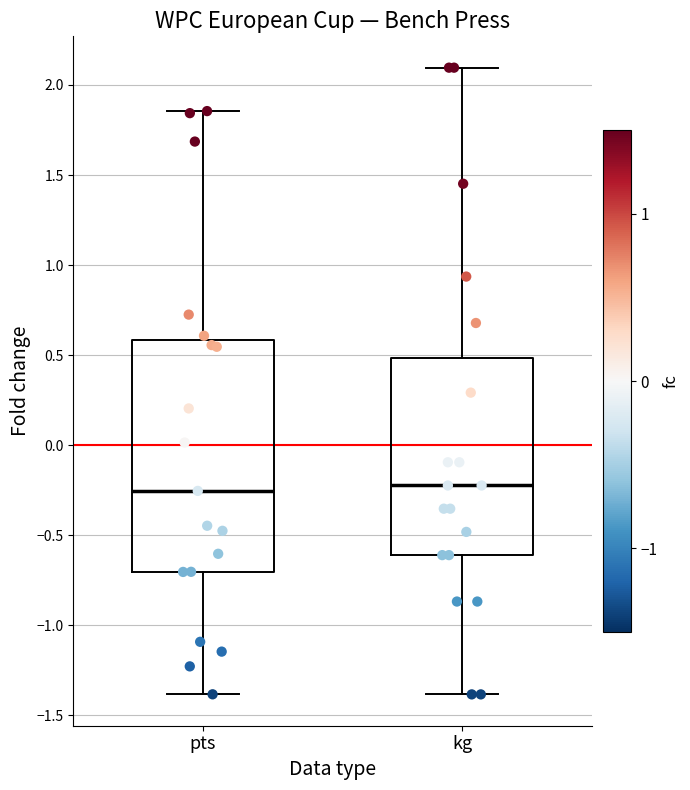

Where does the upper whisker of the box for kg end on the y-axis? The values are not printed on the chart, so give them approximately, as read against the axis.

2.10